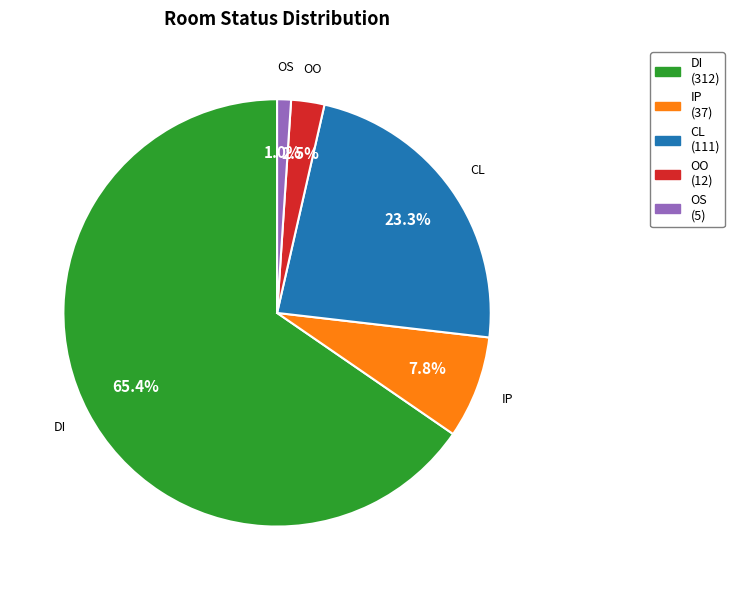

Is there any slice that represents more than half of the pie?

Yes